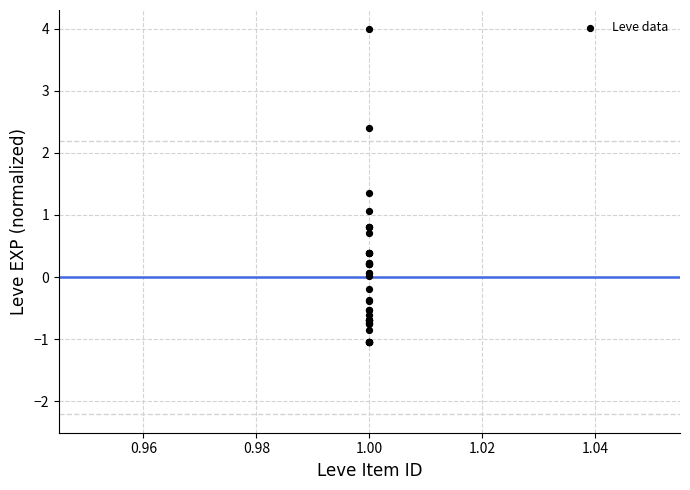

What Y value in the scatter plot is closest to 1?

1.1